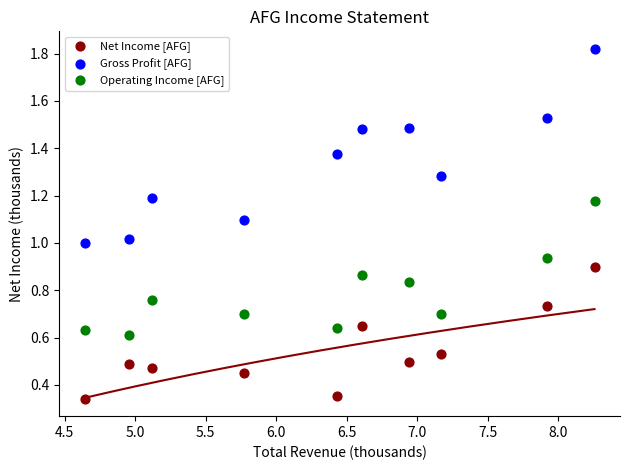

Across all data points, what is the range of X values (max minus min)?

3.6